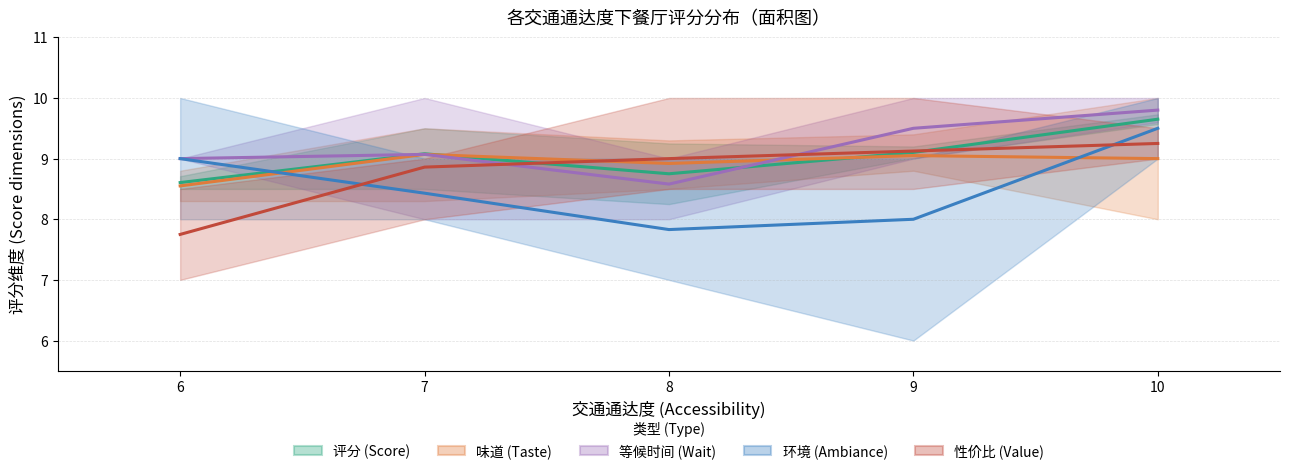

Reading left to right, what are all the values shown in this chart?

评分 (Score): 8.6	9.1	8.8	9.1	9.7
味道 (Taste): 8.6	9.1	8.9	9.1	9.0
等候时间 (Wait): 9.0	9.1	8.6	9.5	9.8
环境 (Ambiance): 9.0	8.4	7.8	8.0	9.5
性价比 (Value): 7.8	8.9	9.0	9.1	9.2